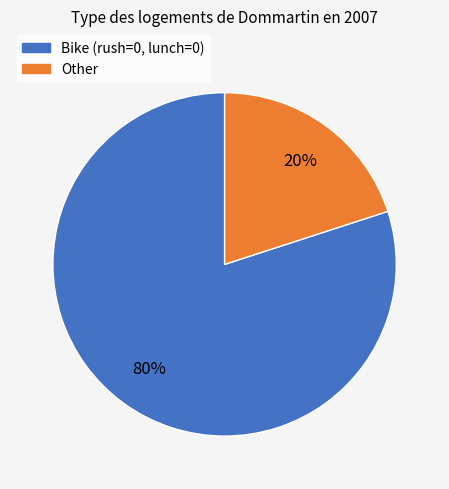

Is there any slice that represents more than half of the pie?

Yes